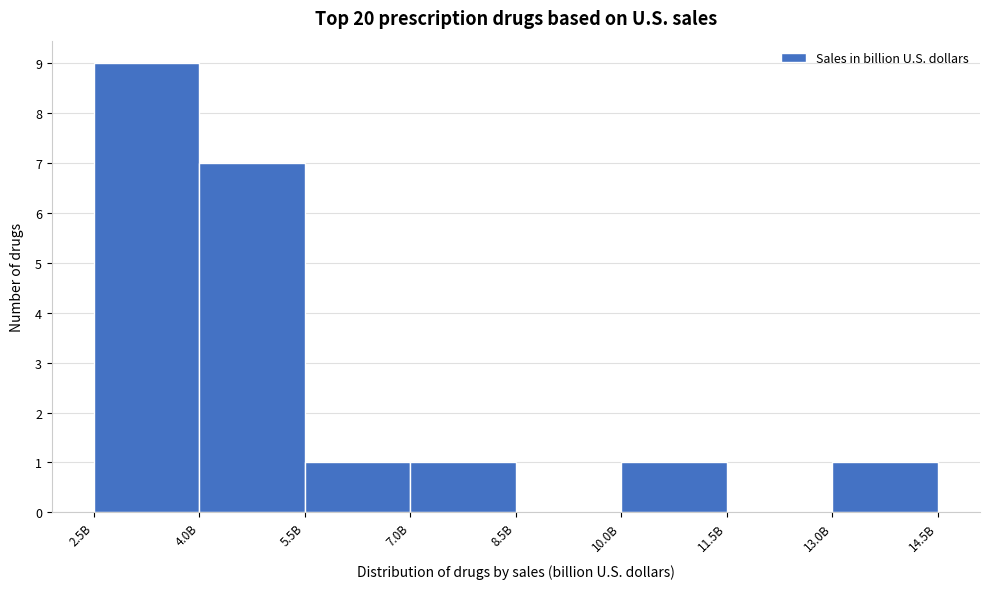

Reading left to right, transcribe all the data shown in this chart.

2.5B=9	4.0B=7	5.5B=1	7.0B=1	8.5B=0	10.0B=1	11.5B=0	13.0B=1